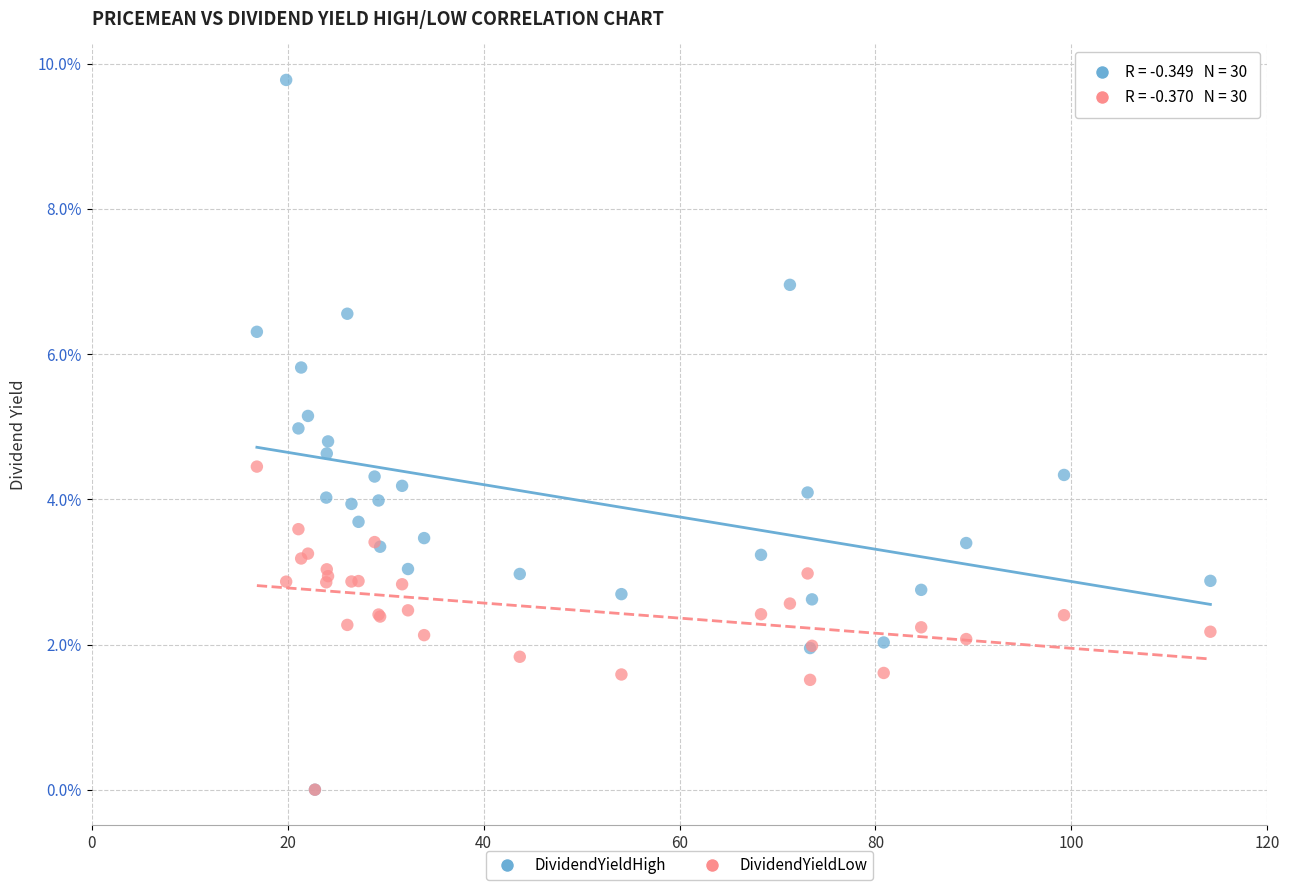

Which series contains the highest Y value?

DividendYieldHigh